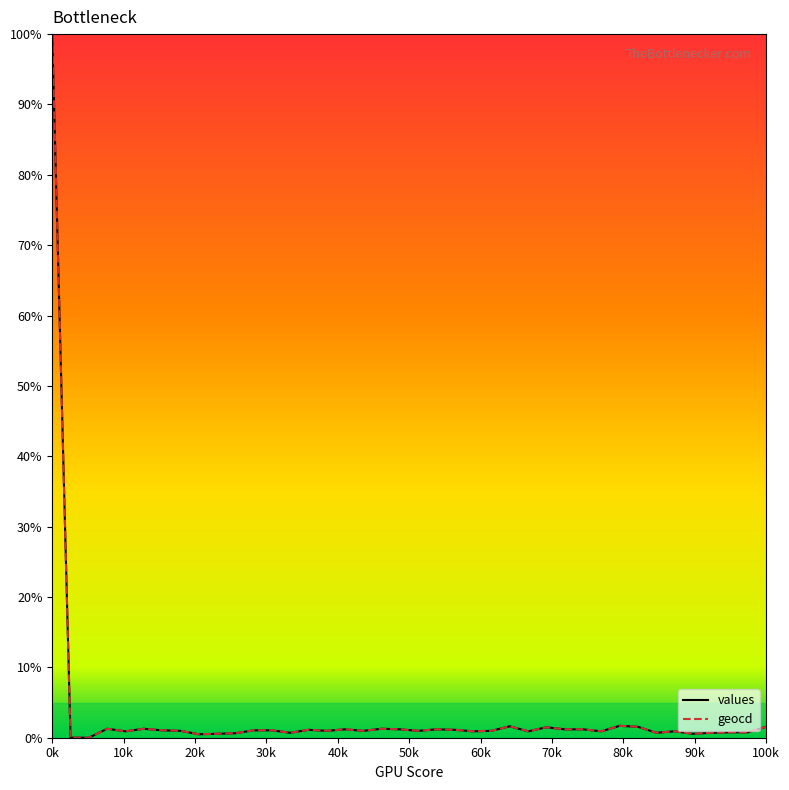

What are all the series names shown in the legend?

values, geocd